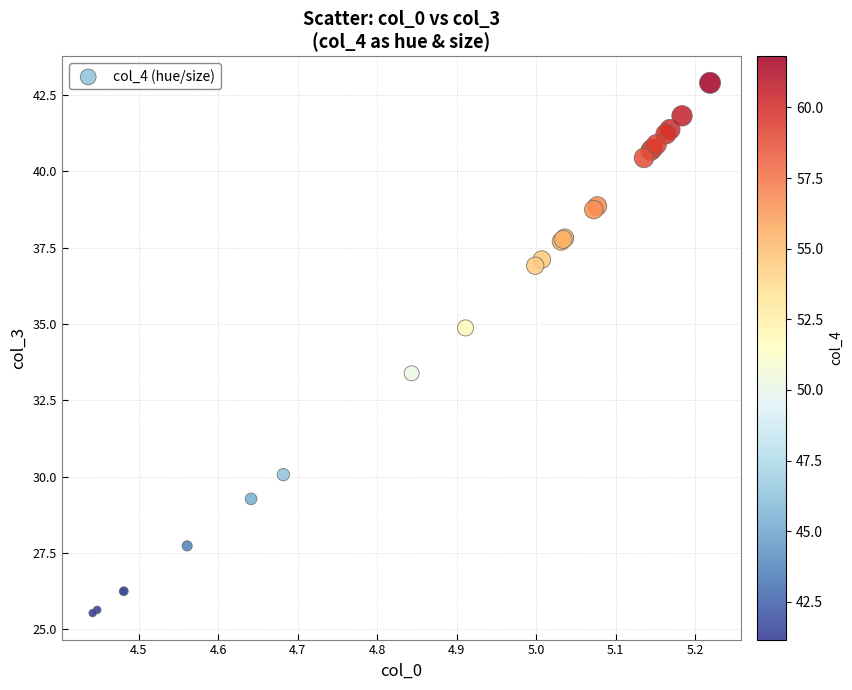

What Y value in the scatter plot is closest to 34?

33.4